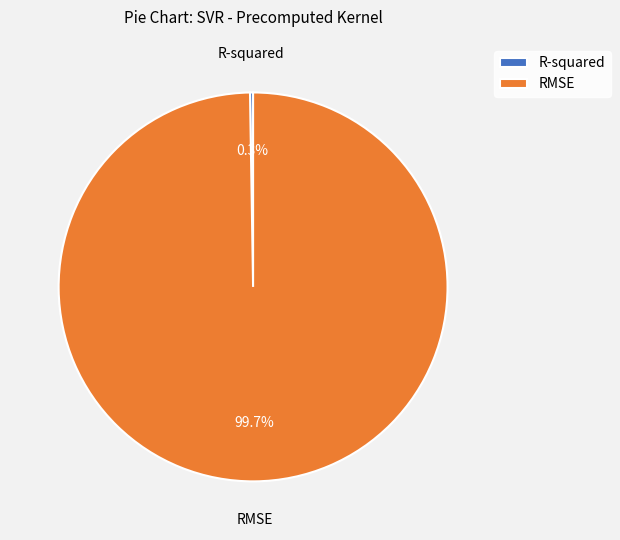

What is the largest slice in the pie chart?

RMSE